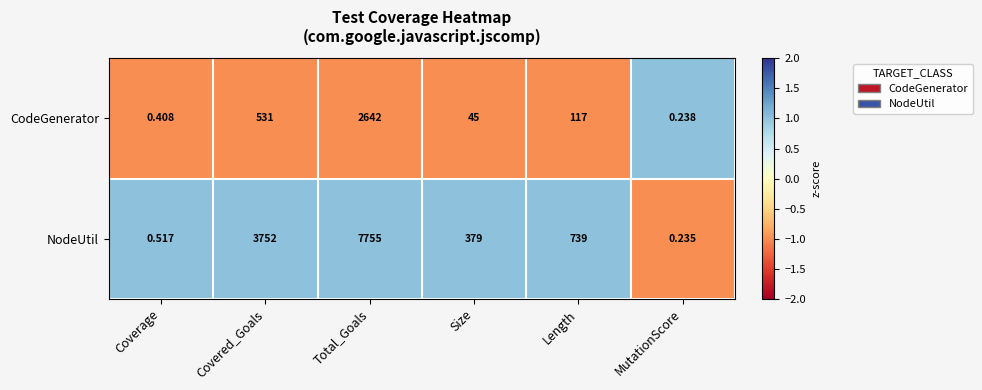

Which series changed the most between Covered_Goals and Total_Goals?

NodeUtil